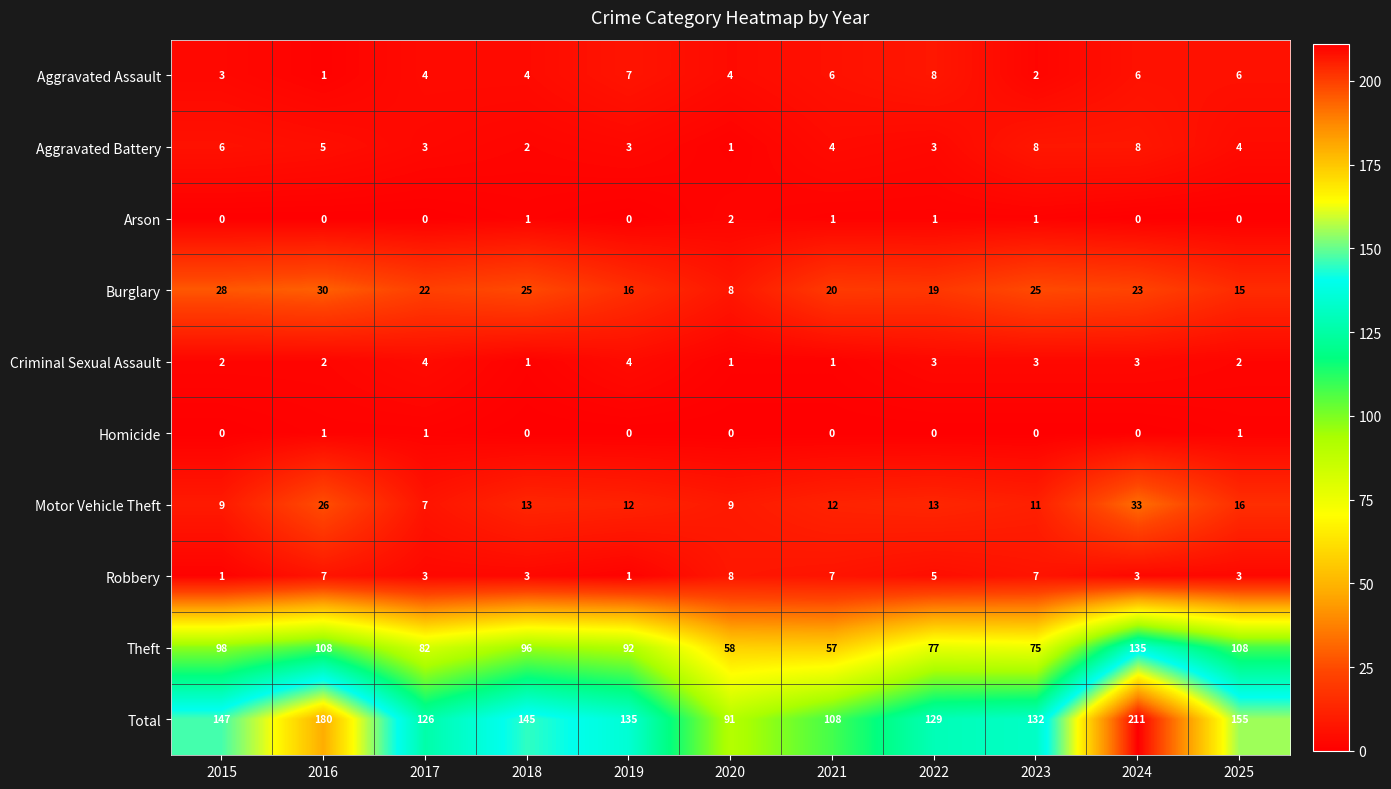

What is the sum of all Aggravated Battery values?

47